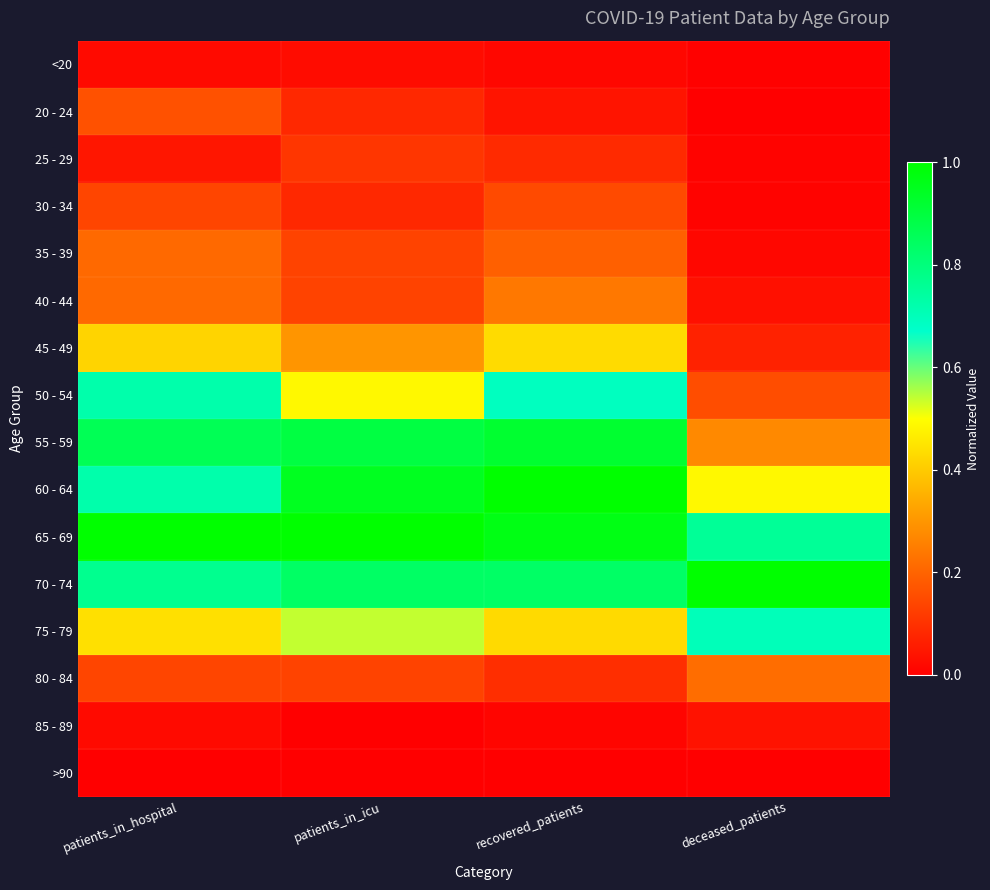

At how many categories does at least one series exceed 0?

4